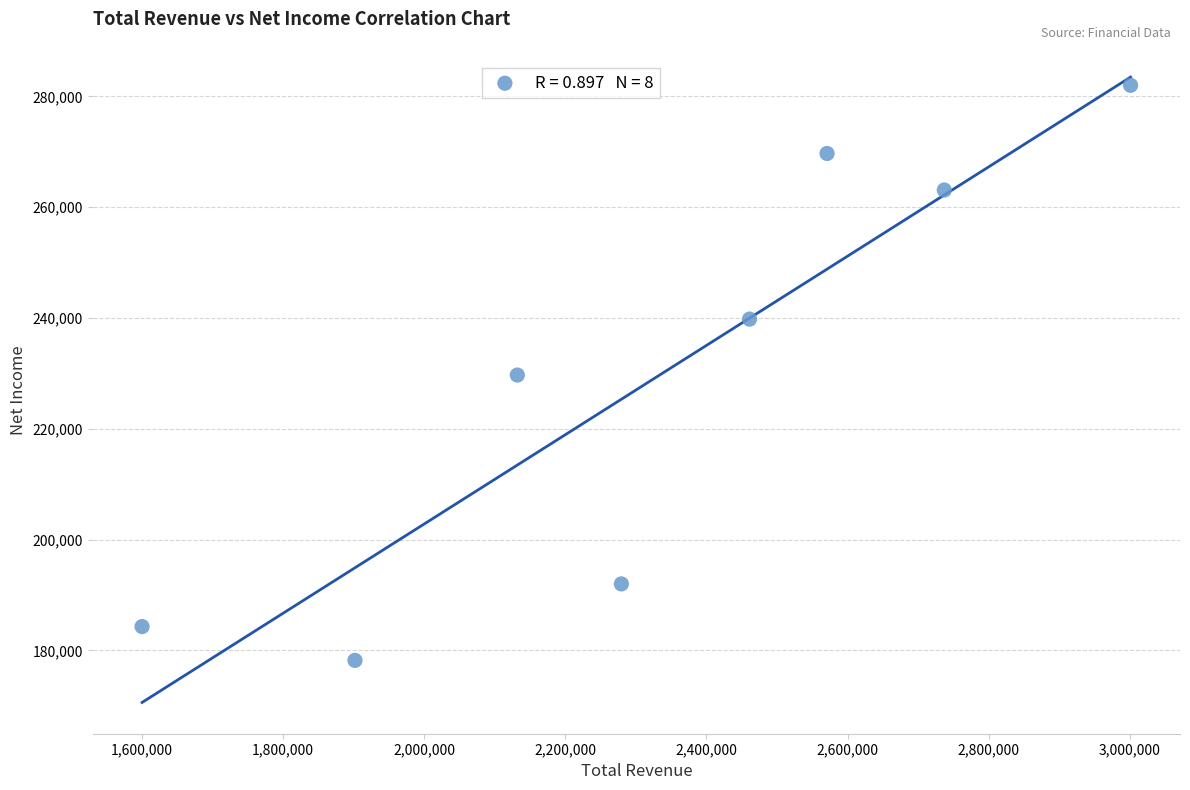

What is the range of Y values (max minus min)?

103800